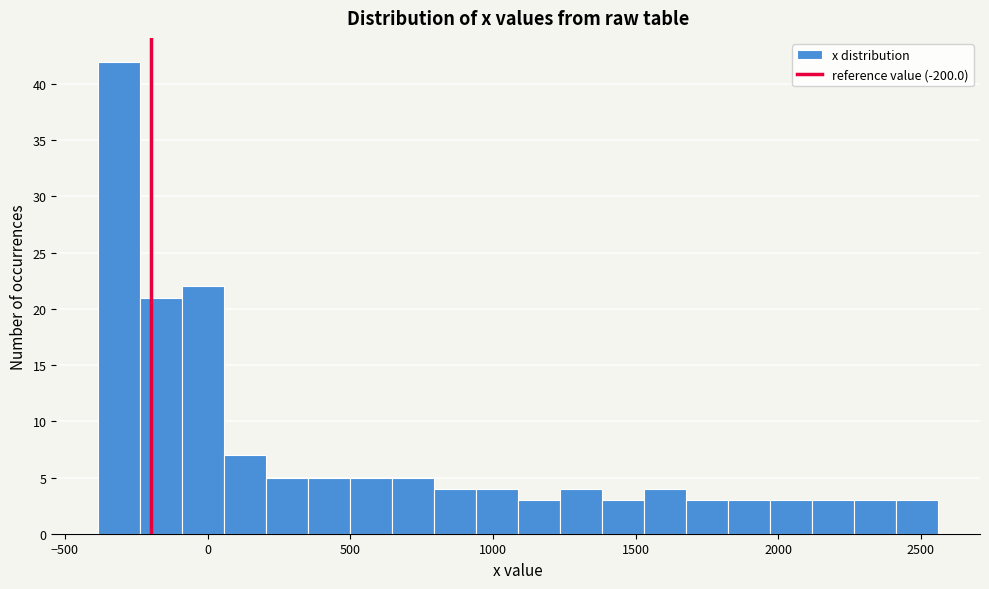

Around what value on the x-axis is the tallest bar? Give the approximate position of its centre, as read against the axis.

-300